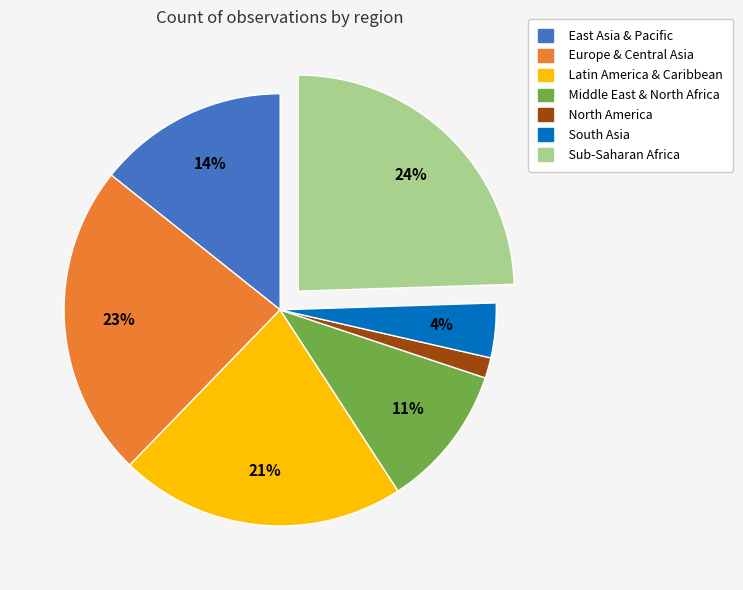

What is the ratio of the value at Latin America & Caribbean to the value at Europe & Central Asia?

0.9